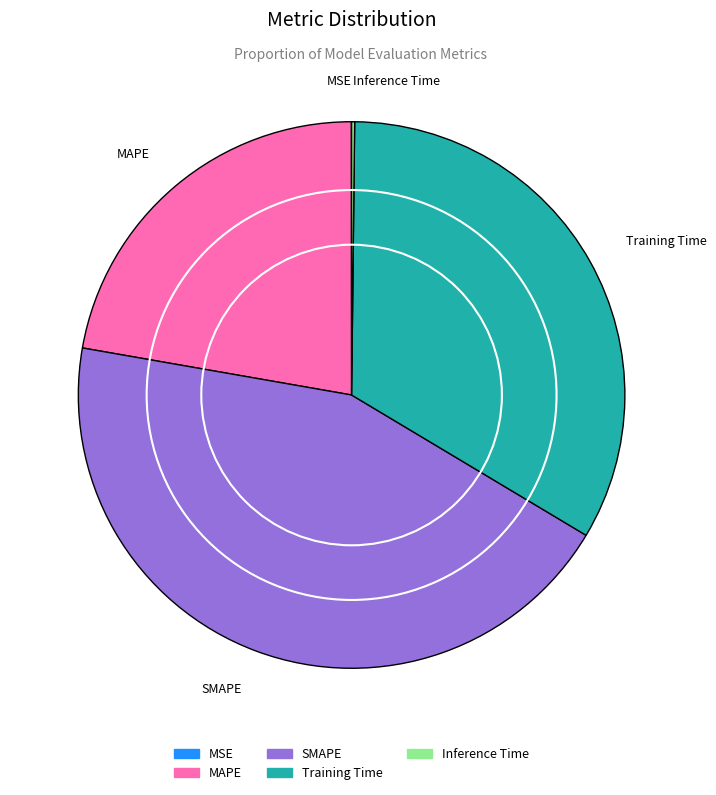

What is the largest slice in the pie chart?

SMAPE